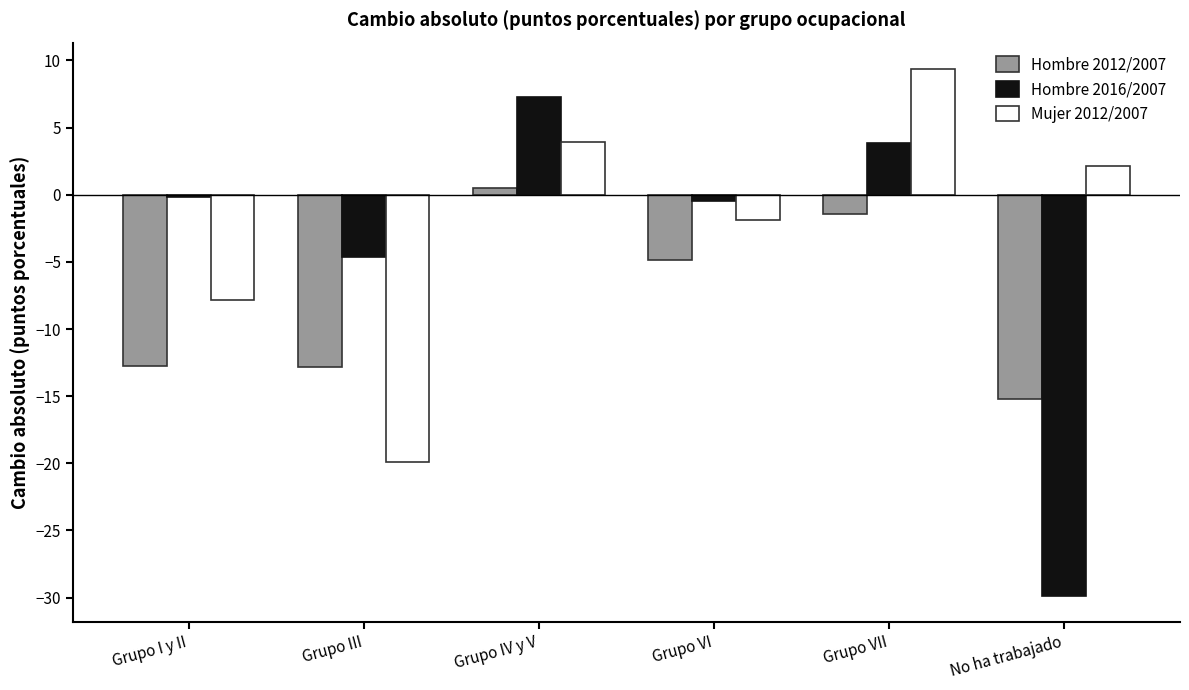

Which category has the lowest value in the Hombre 2012/2007 series?

No ha trabajado